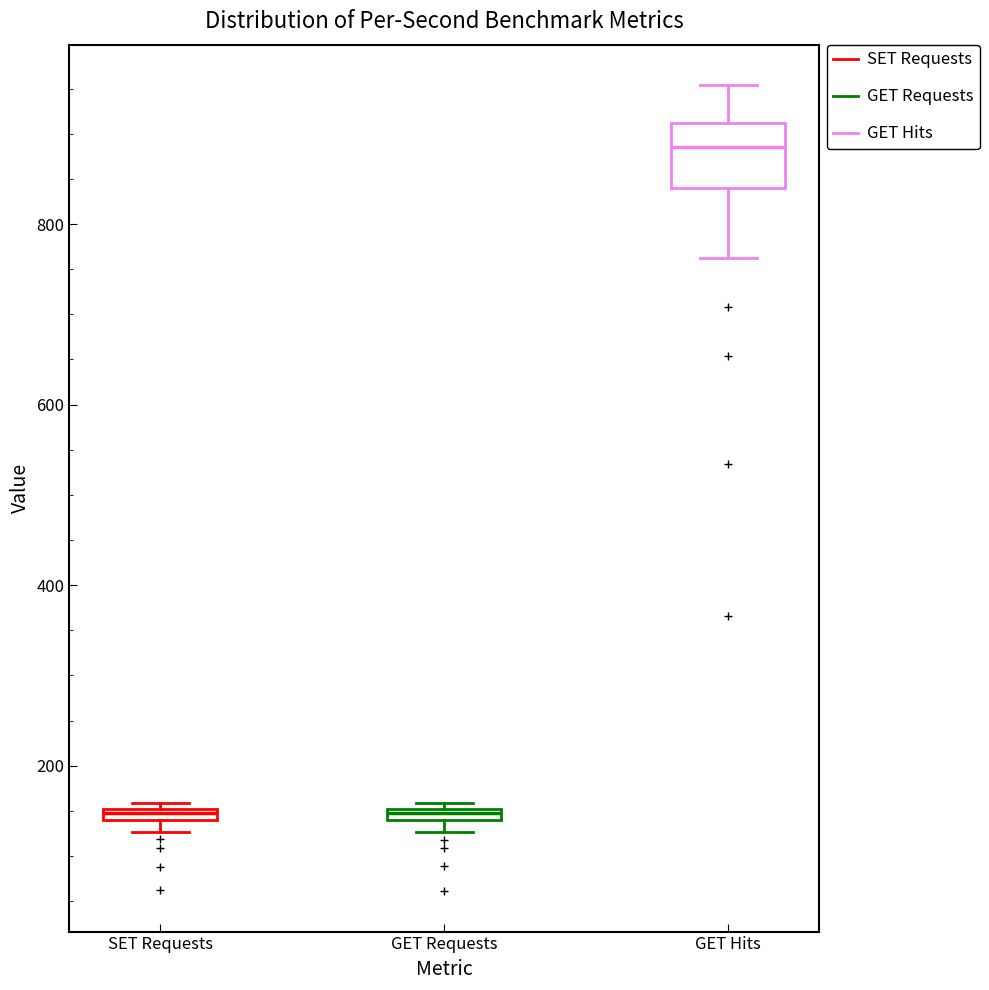

Comparing the boxes themselves (not the whiskers), which one is the tallest?

GET Hits